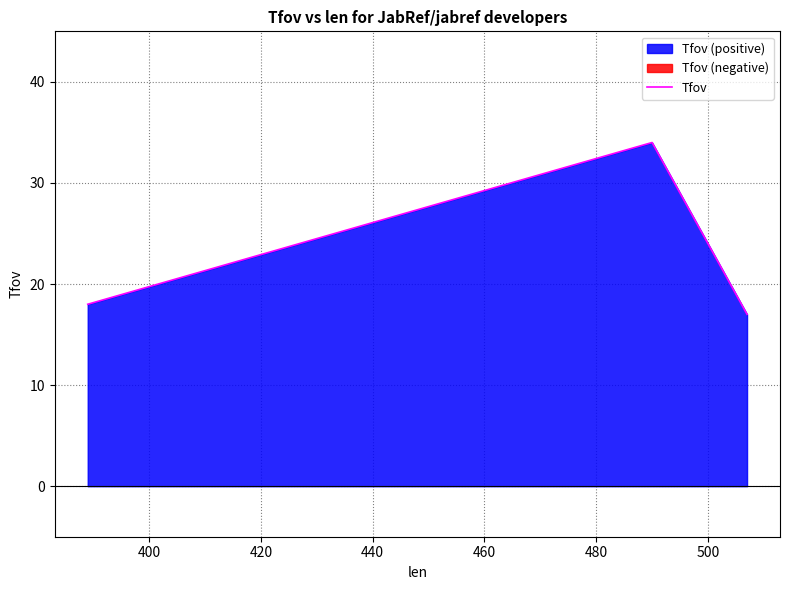

How many data points are less than 18?

1